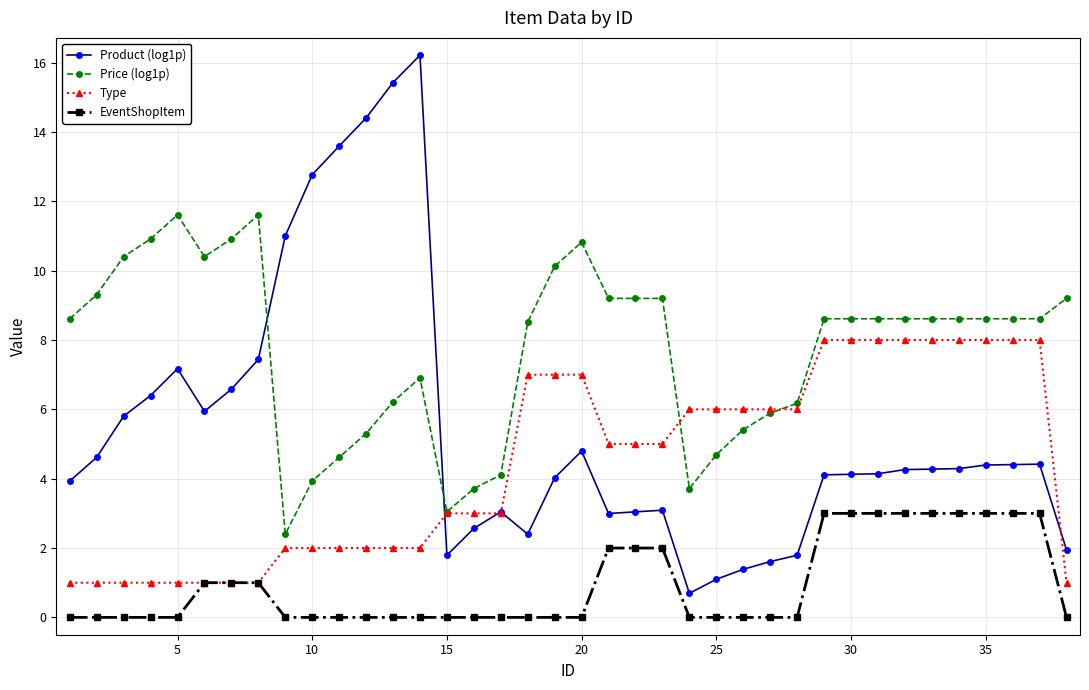

How many values in the Price (log1p) series are below 8?

14